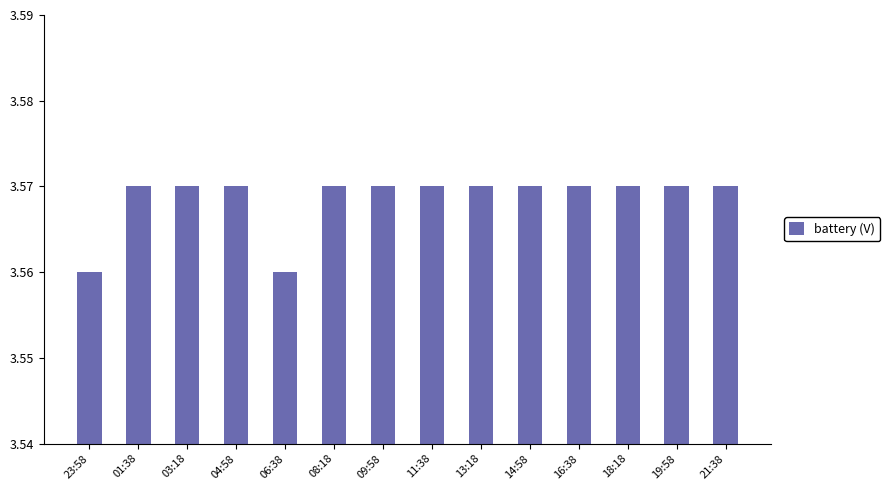

What position from the left is 19:58?

13